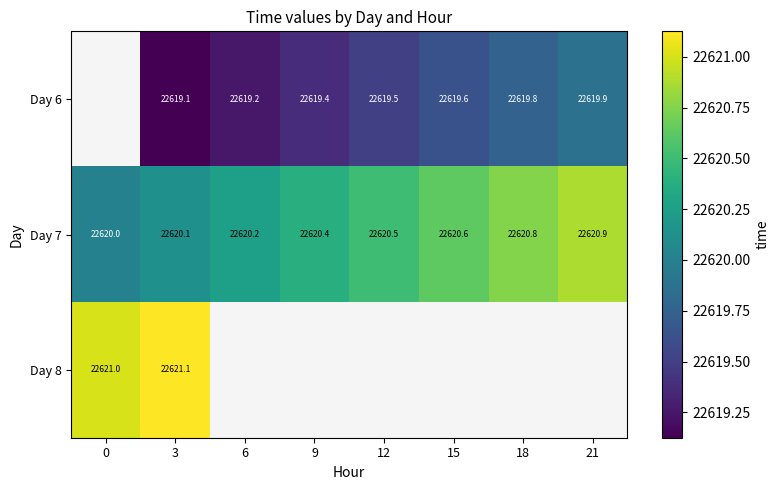

Is the value of Day 7 at 21 greater than the value of Day 6 at 9?

Yes